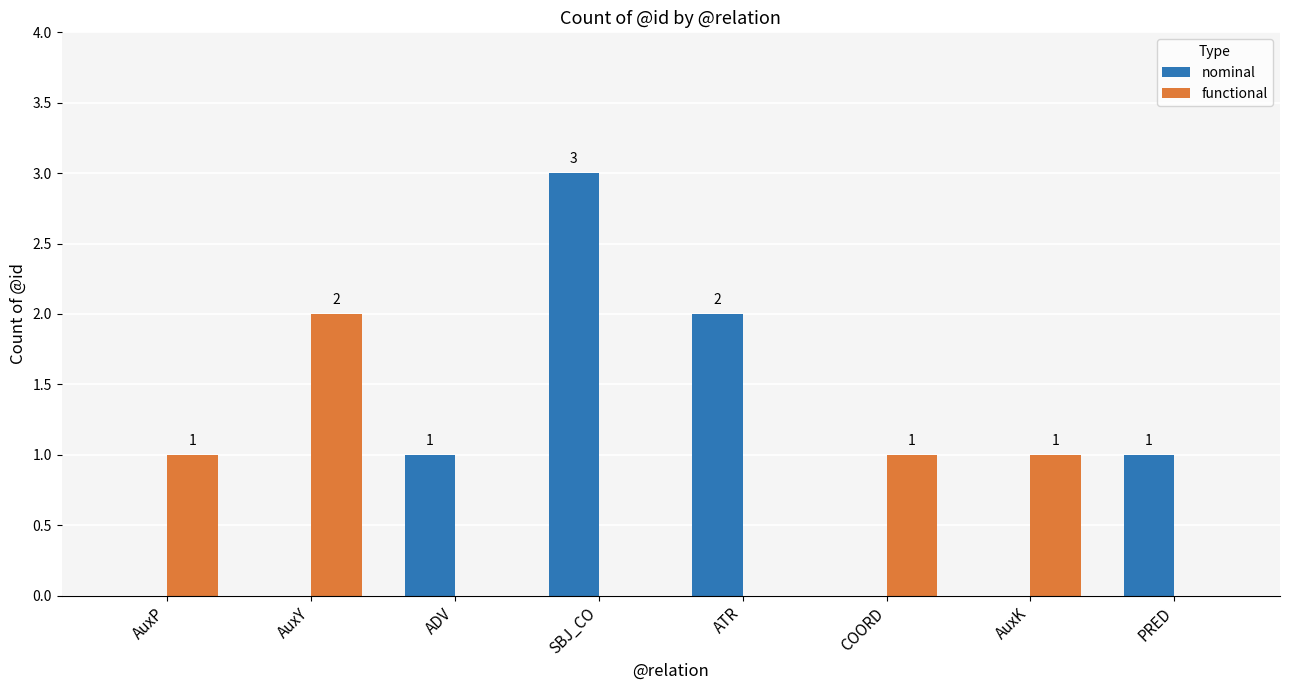

What is the maximum value shown in the chart?

3